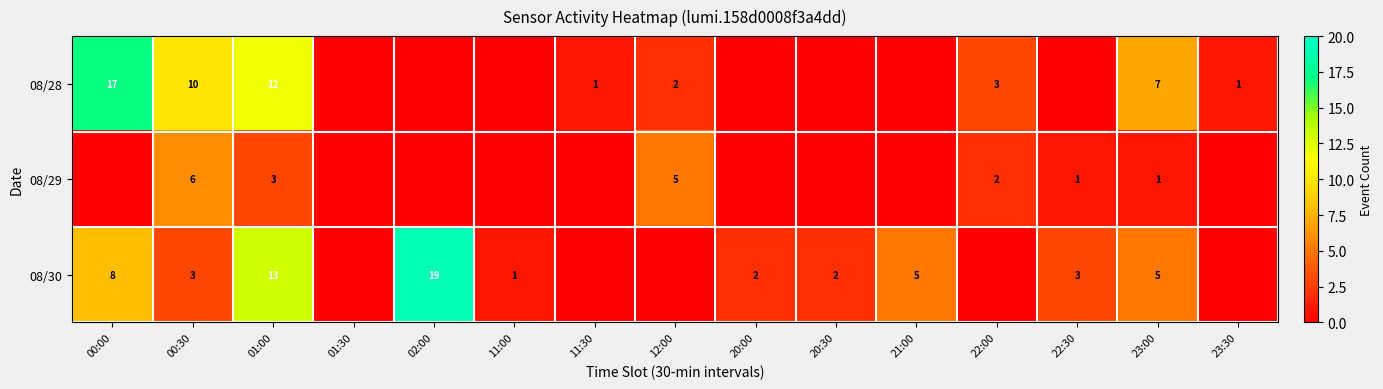

True or false: 08/30 has a value of 3 at 20:00.

False